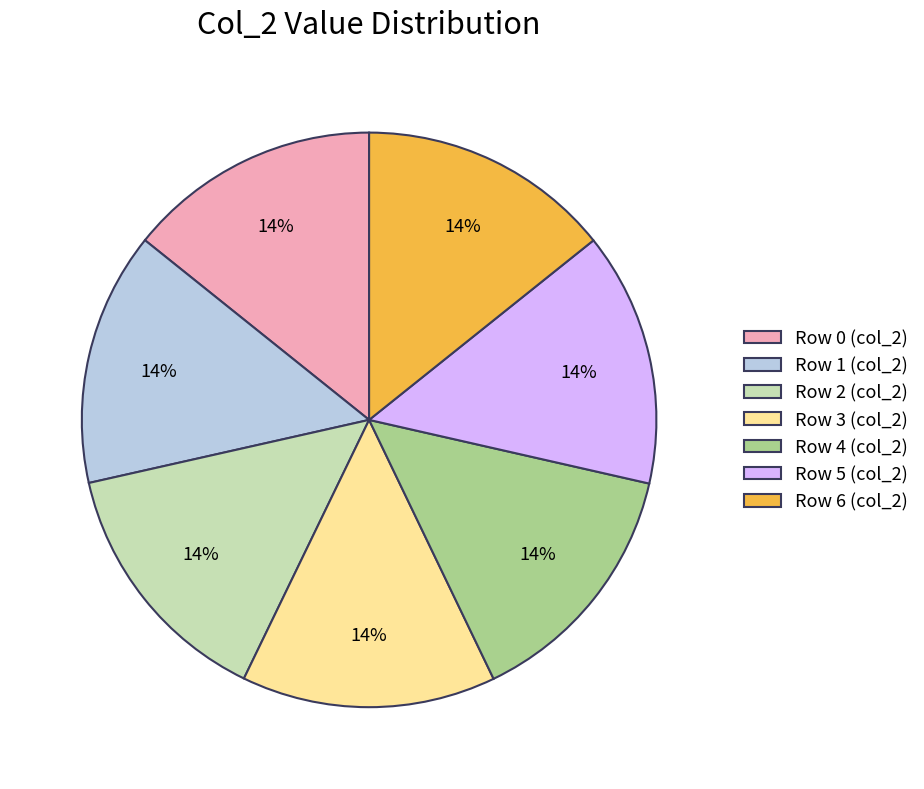

What is the ratio of the value at Row 5 (col_2) to the value at Row 0 (col_2)?

1.0